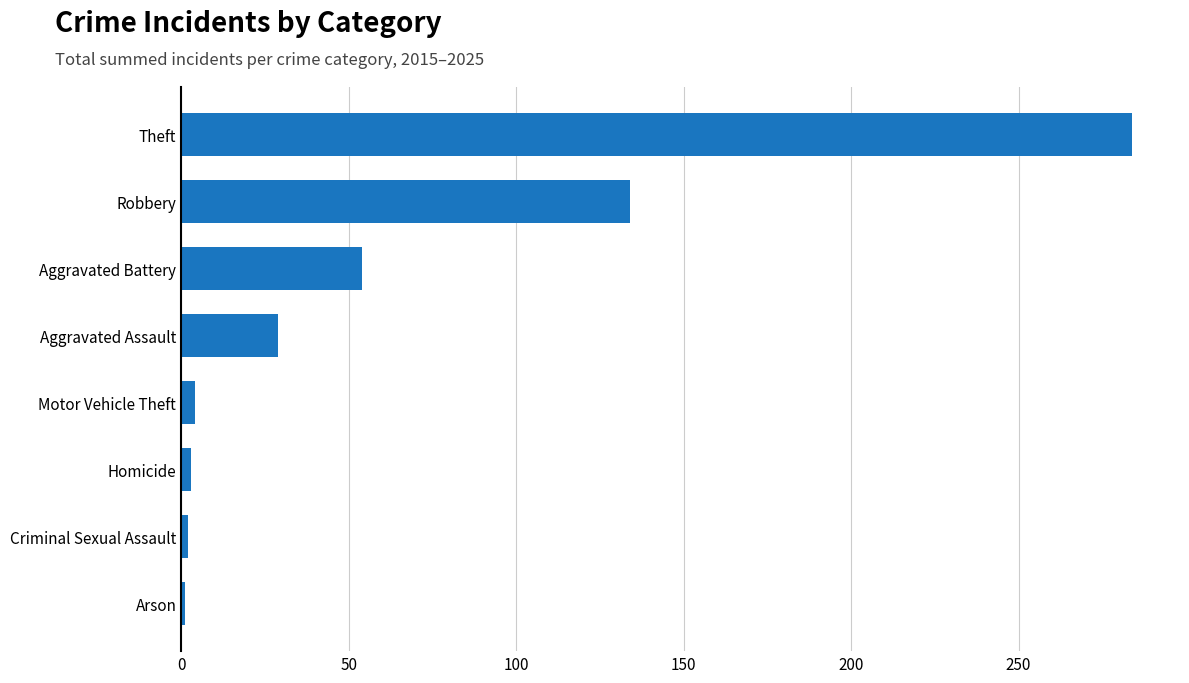

At which label is the value closest to 142?

Robbery